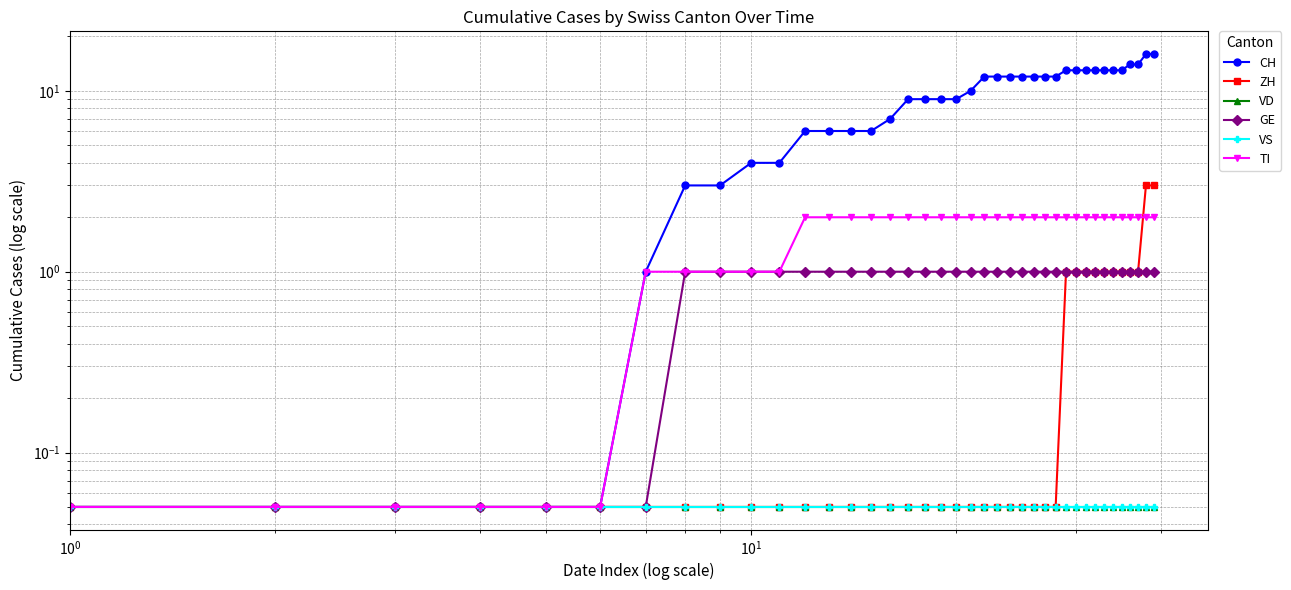

Does the chart display data point markers on the line(s)?

Yes